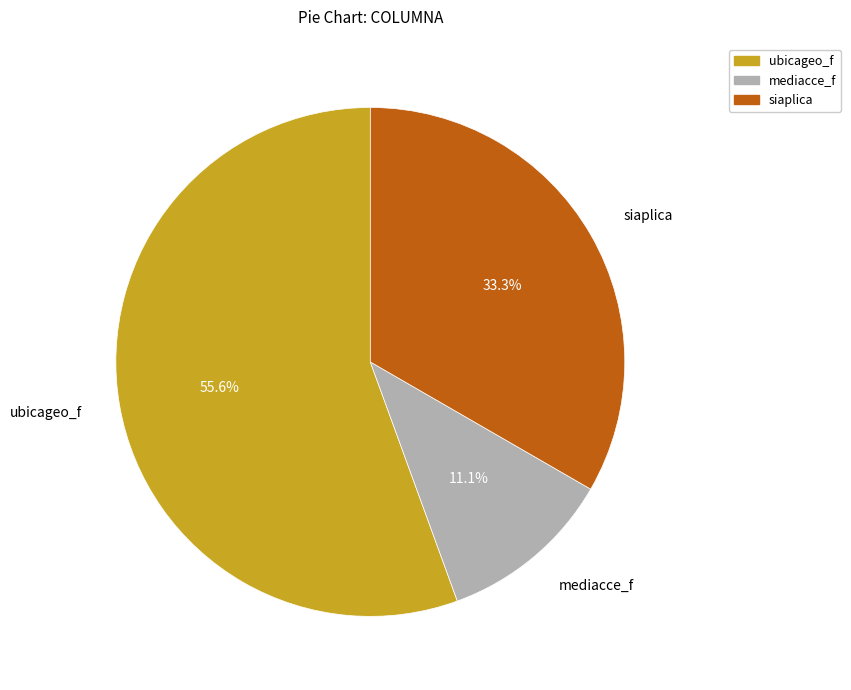

Between ubicageo_f and siaplica, which is larger?

ubicageo_f